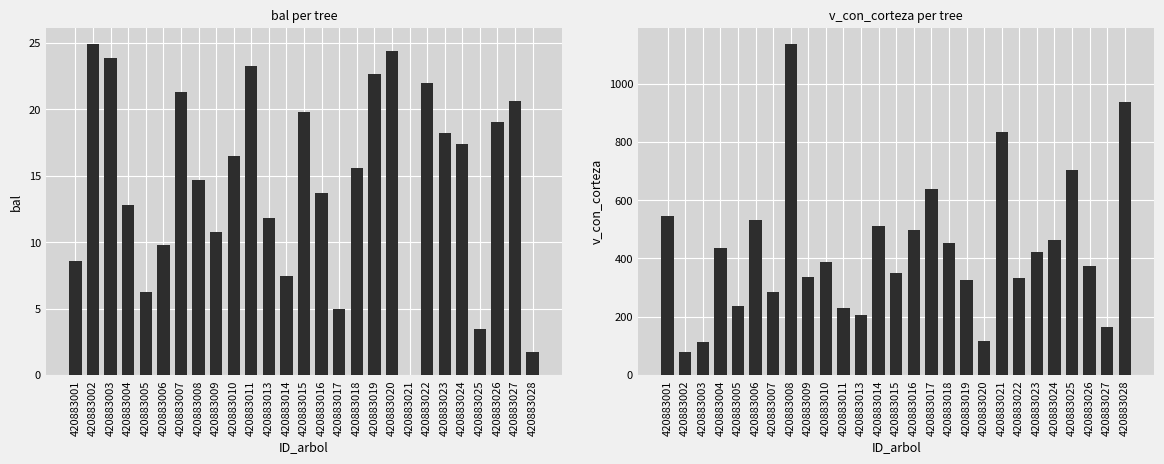

Reading right to left, transcribe all the data shown in this chart.

bal: 420883028=1.7	420883027=20.6	420883026=19.0	420883025=3.5	420883024=17.4	420883023=18.2	420883022=22.0	420883021=0.0	420883020=24.4	420883019=22.6	420883018=15.6	420883017=4.9	420883016=13.7	420883015=19.8	420883014=7.4	420883013=11.8	420883011=23.2	420883010=16.5	420883009=10.8	420883008=14.7	420883007=21.3	420883006=9.8	420883005=6.3	420883004=12.8	420883003=23.8	420883002=24.9	420883001=8.6
v_con_corteza: 420883028=936.9	420883027=166.1	420883026=375.2	420883025=704.6	420883024=464.9	420883023=423.1	420883022=333.9	420883021=834.2	420883020=116.5	420883019=325.2	420883018=453.9	420883017=637.5	420883016=496.1	420883015=349.8	420883014=512.3	420883013=206.4	420883011=231.2	420883010=389.0	420883009=337.1	420883008=1134.6	420883007=283.8	420883006=532.6	420883005=235.6	420883004=435.3	420883003=111.9	420883002=79.0	420883001=544.5